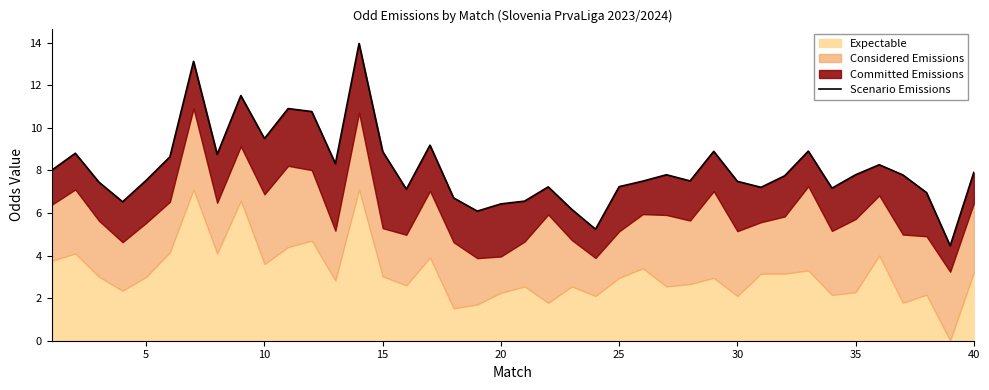

Does the chart have visible grid lines?

No